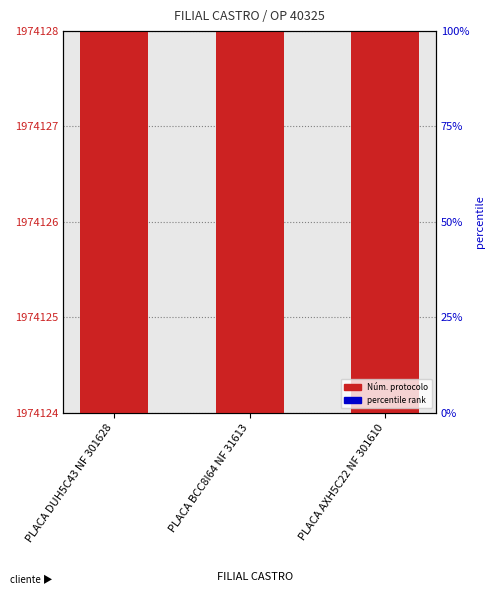

Rank the categories by value from highest to lowest.

PLACA AXH5C22 NF 301610, PLACA DUH5C43 NF 301628, PLACA BCC8I64 NF 31613